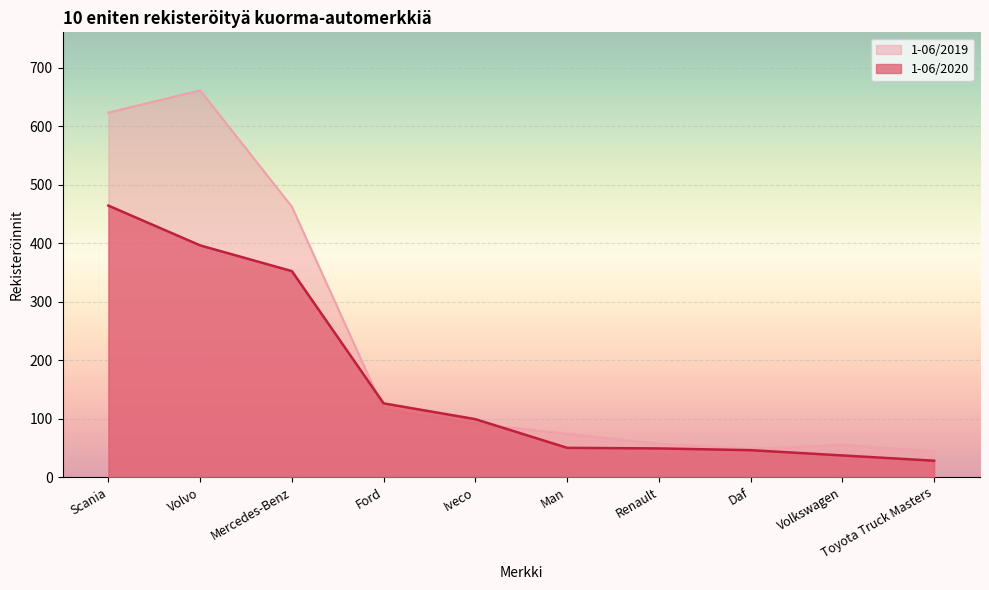

Does the chart display data point markers on the line(s)?

No